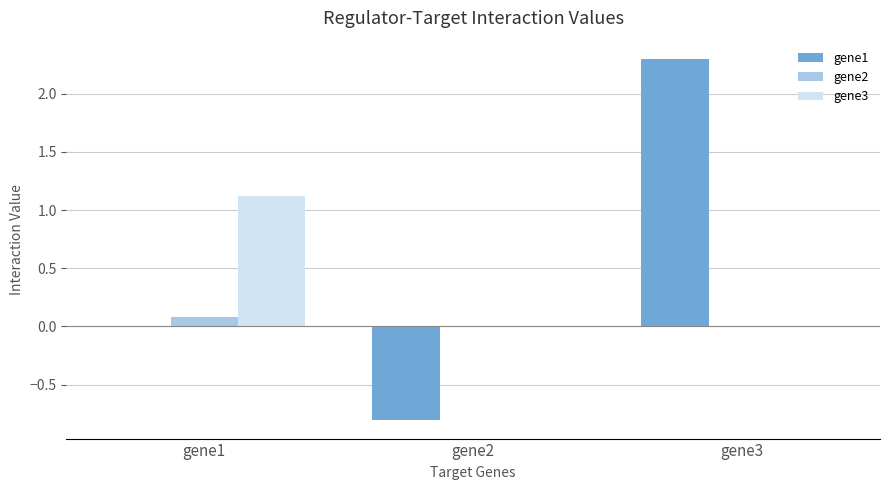

How many categories are shown in the chart?

3